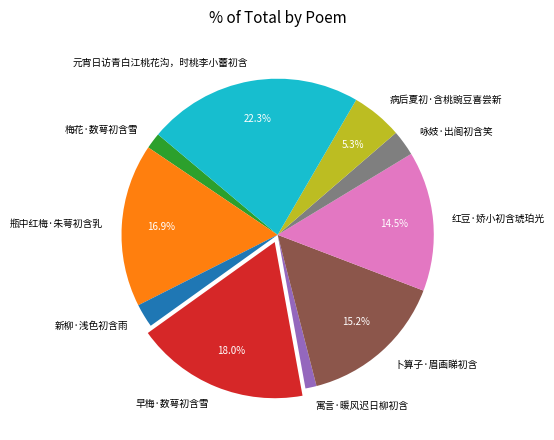

The 瓶中红梅·朱萼初含乳 slice represents 27% of the pie. True or false?

False